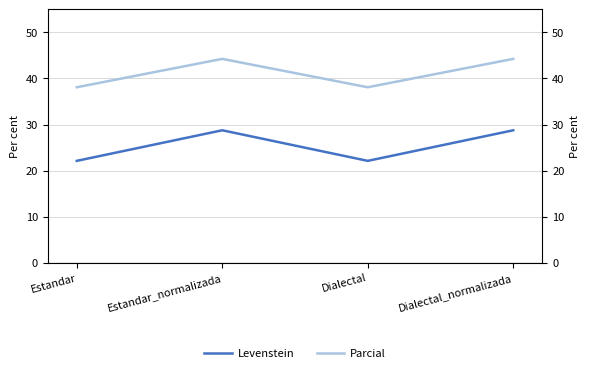

The value of Parcial at Dialectal is 38.1. True or false?

True